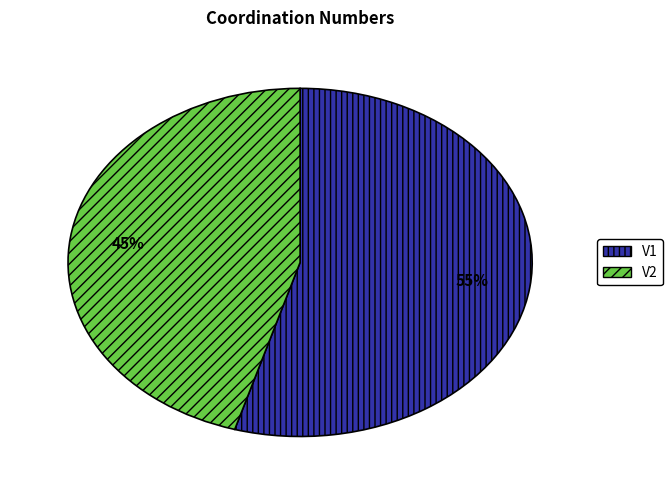

What is the smallest slice in the pie chart?

V2